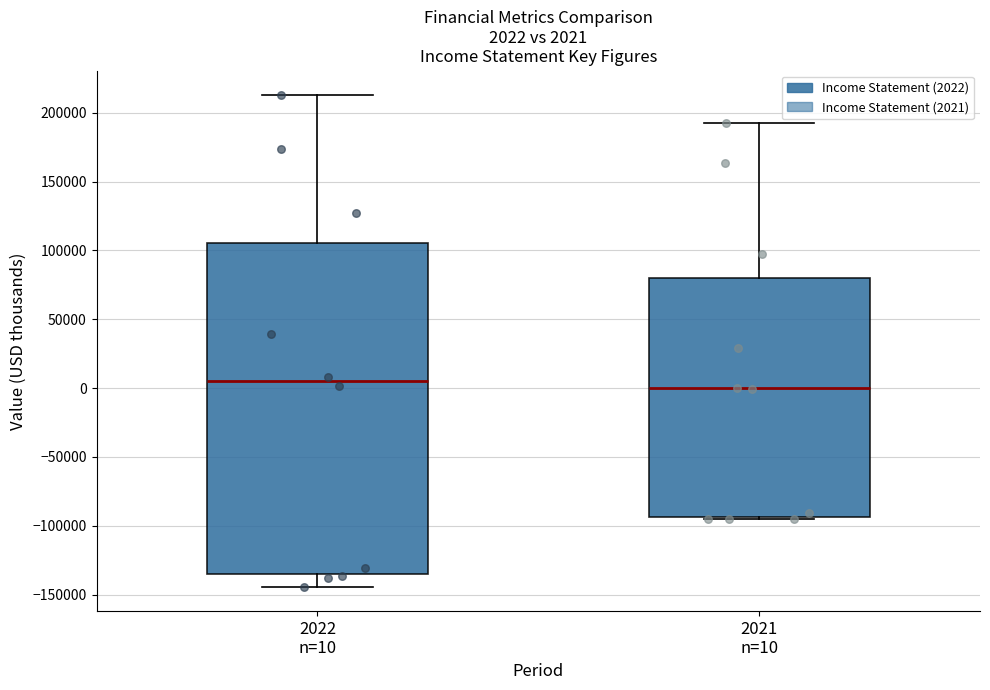

Comparing the boxes themselves (not the whiskers), which one is the tallest?

2022 n=10